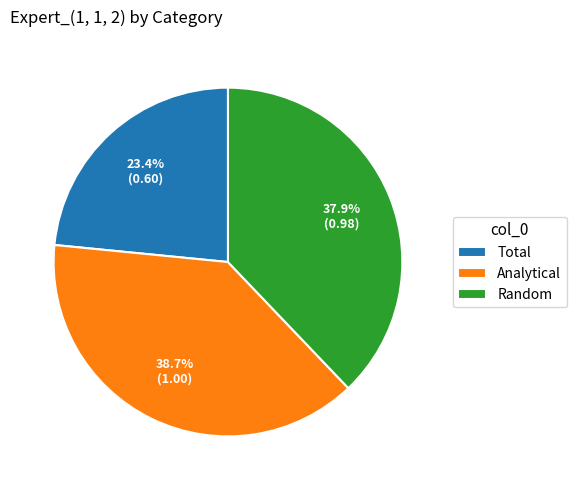

To the nearest percent, what portion does Random represent?

38%